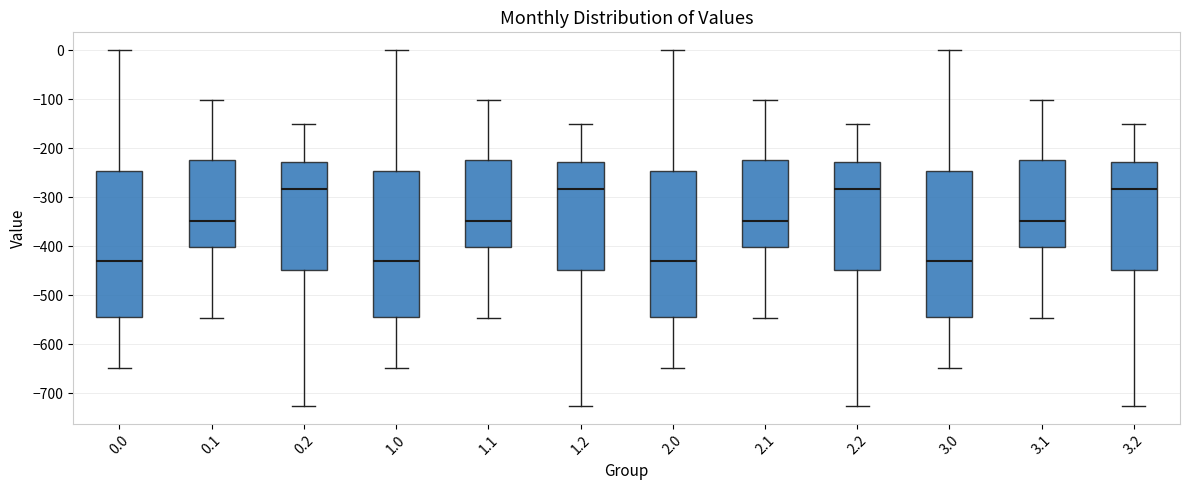

Where is the upper edge of the box at x = 3.1 on the y-axis? The values are not printed on the chart, so give them approximately, as read against the axis.

-220